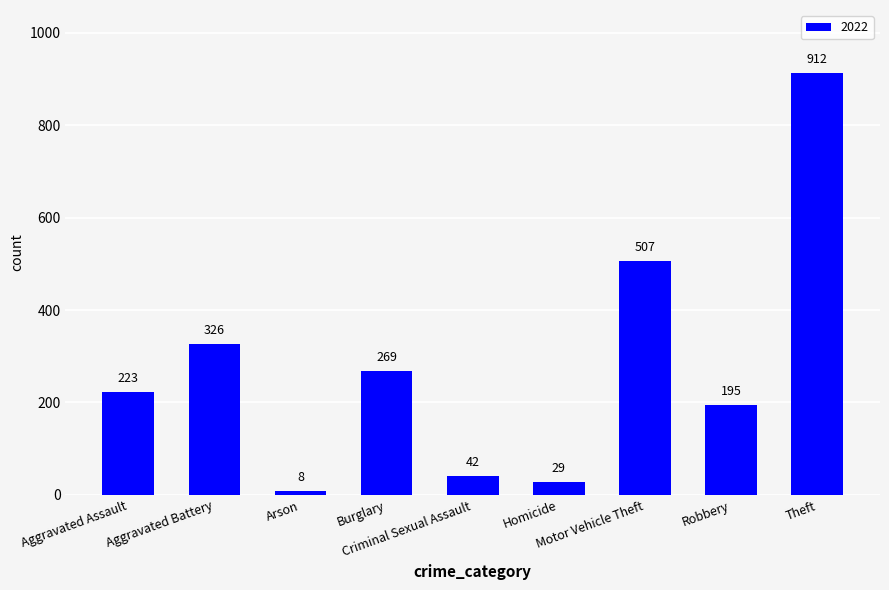

How many data points are less than 223?

4